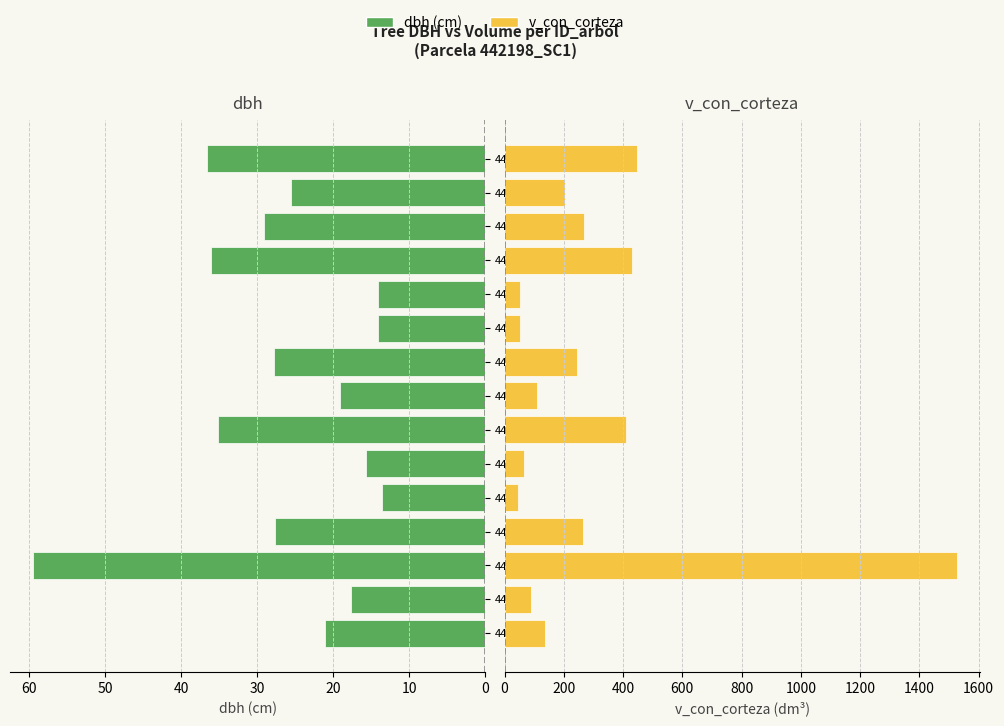

Which series has the widest spread of values?

v_con_corteza